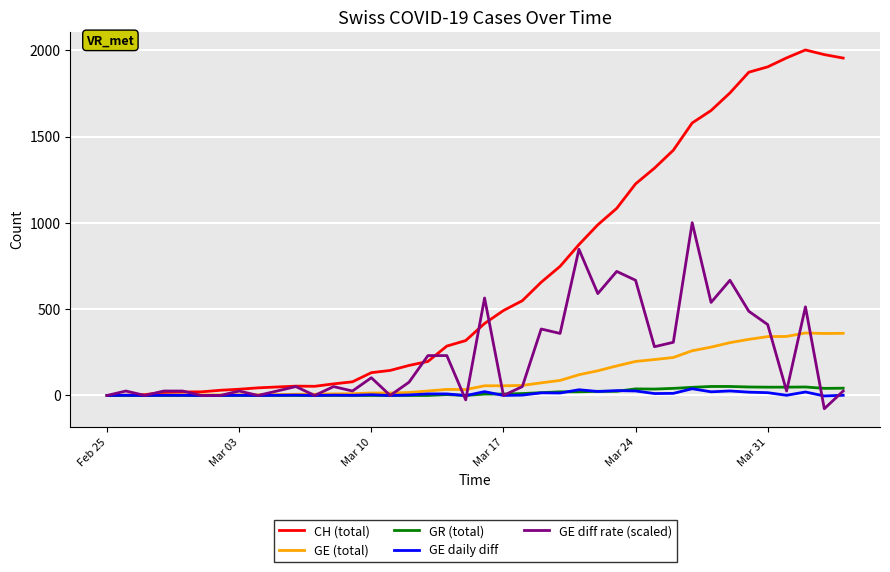

Which series has the largest total across all categories?

CH (total)